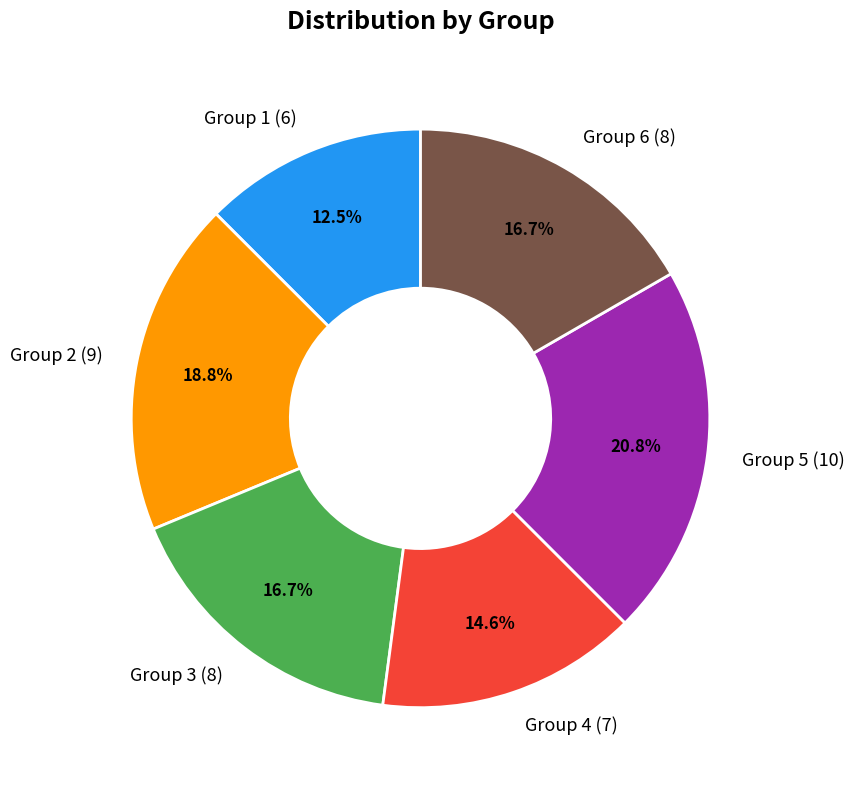

What is the largest slice in the pie chart?

Group 5 (10)